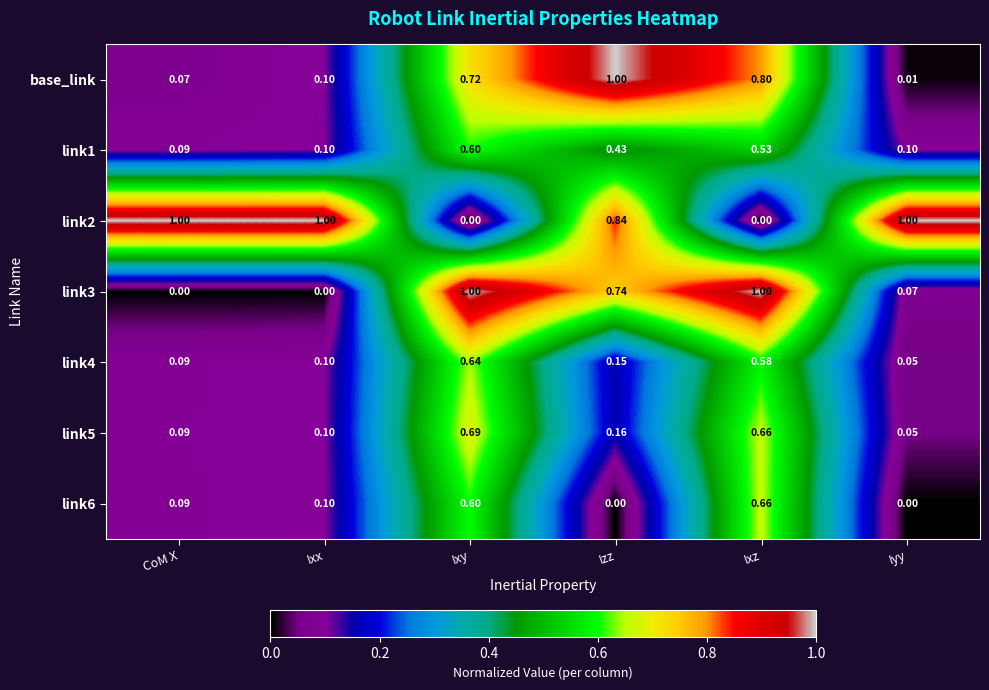

Between Ixy and Ixz, which series saw the biggest shift?

base_link